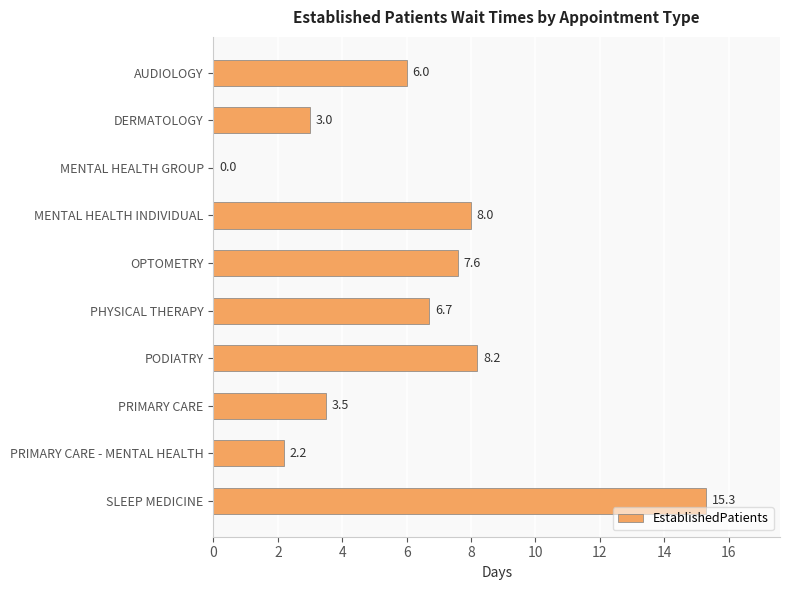

The chart shows a value of 8.2 at PODIATRY. True or false?

True